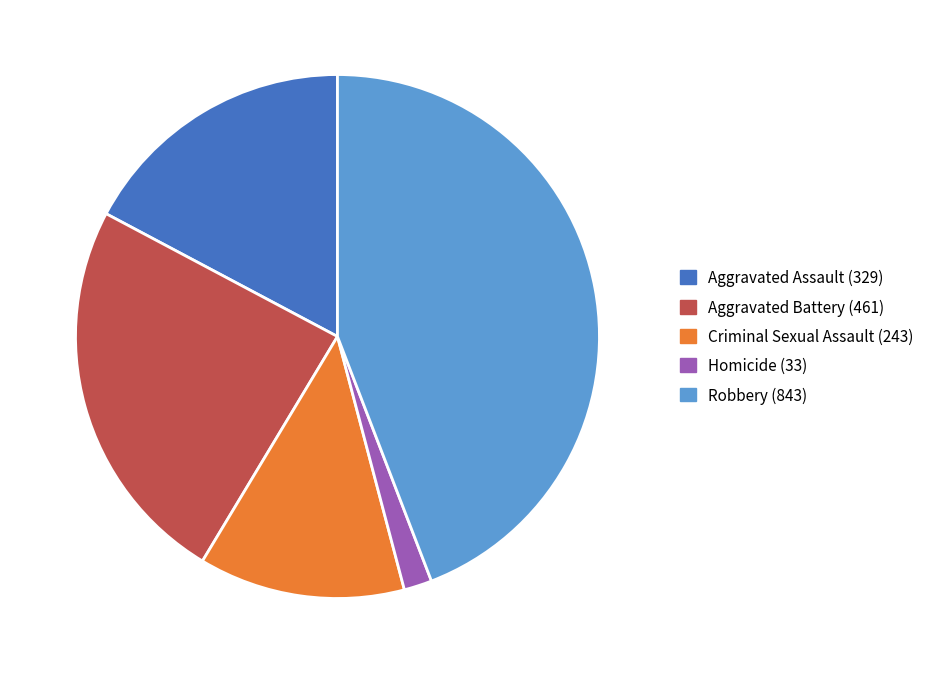

Rank the categories by value from highest to lowest.

Robbery, Aggravated Battery, Aggravated Assault, Criminal Sexual Assault, Homicide